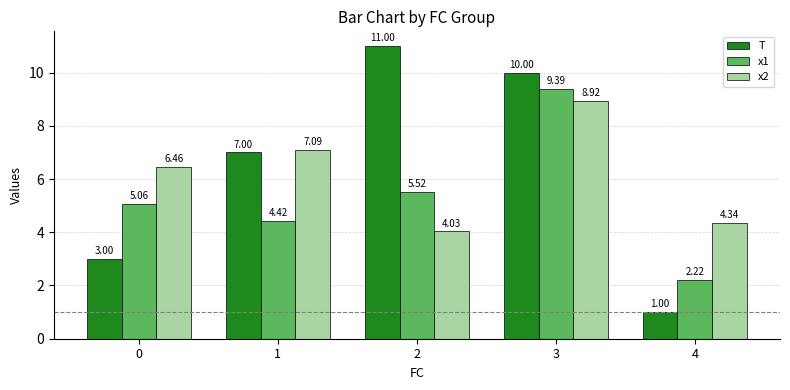

What are all the series names shown in the legend?

T, x1, x2